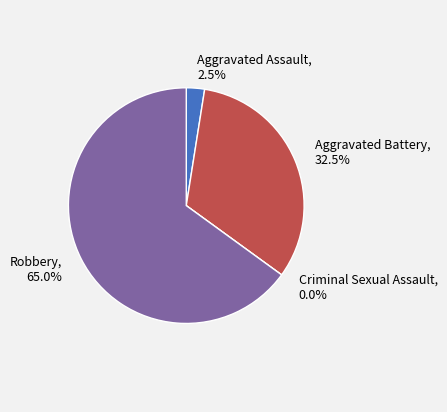

To the nearest percent, what is the combined percentage of Aggravated Assault and Robbery?

68%